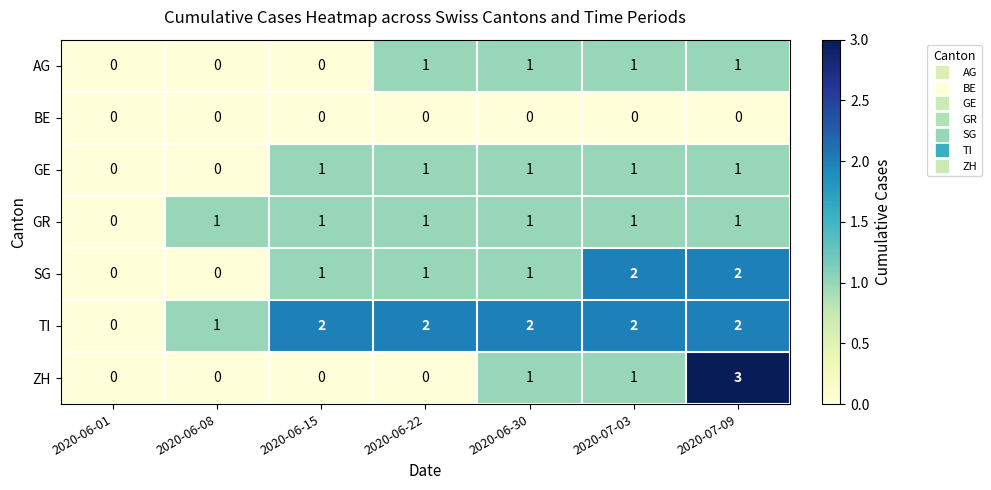

What is the sum of all GR values?

6